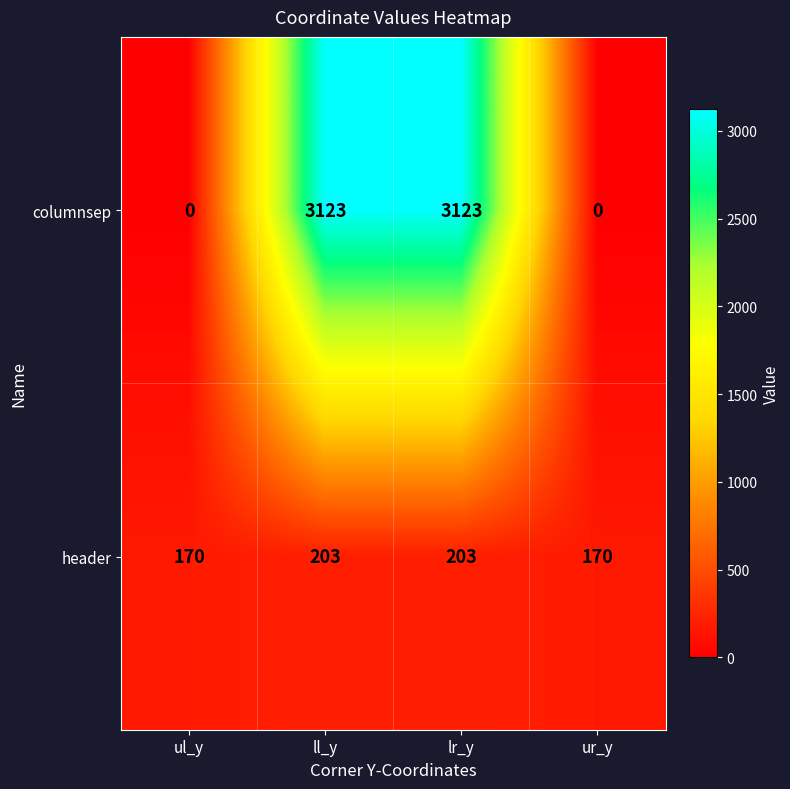

Reading left to right, list all the values displayed in this chart.

columnsep: 0	3123	3123	0
header: 170	203	203	170